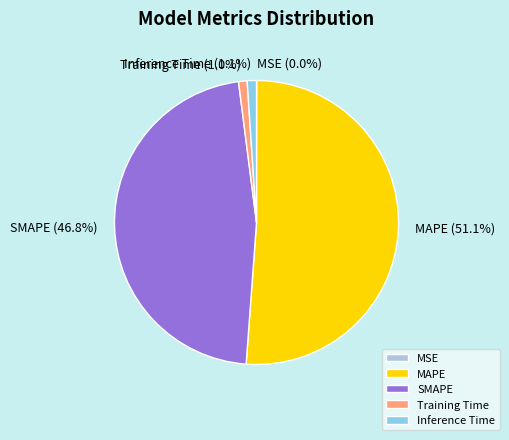

Between SMAPE (46.8%) and Inference Time (1.1%), which is larger?

SMAPE (46.8%)